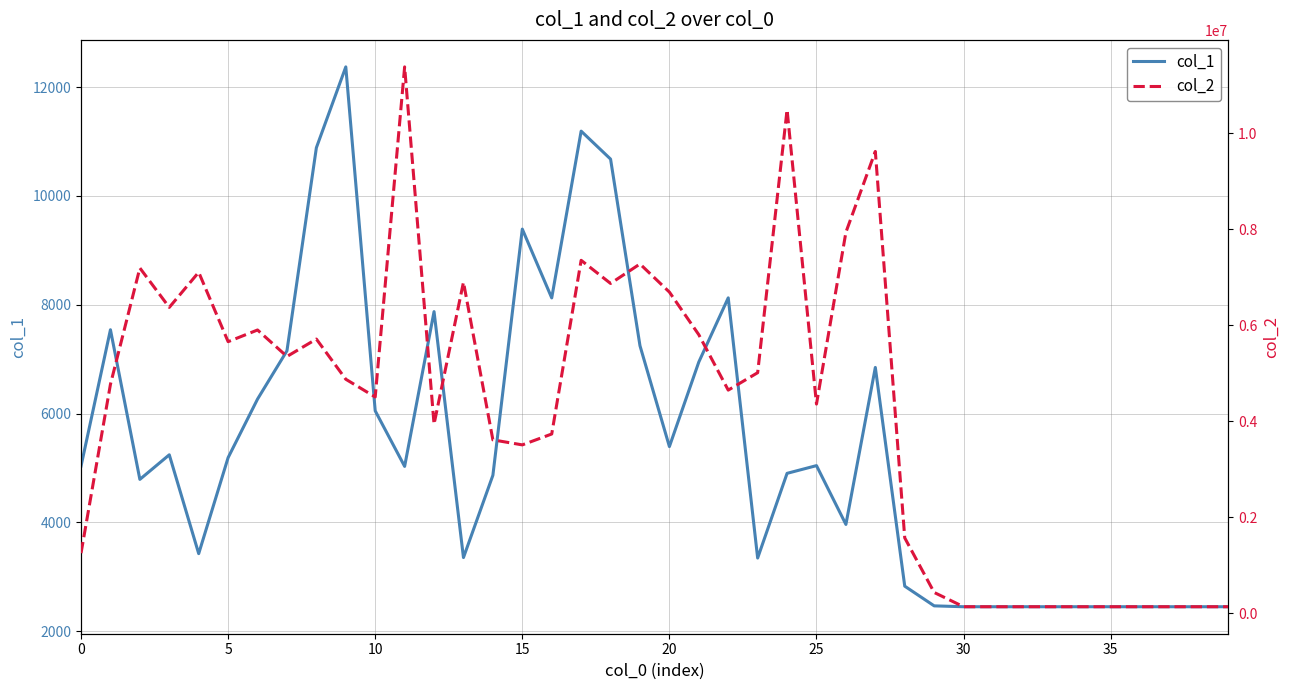

How many lines are shown in the chart?

2